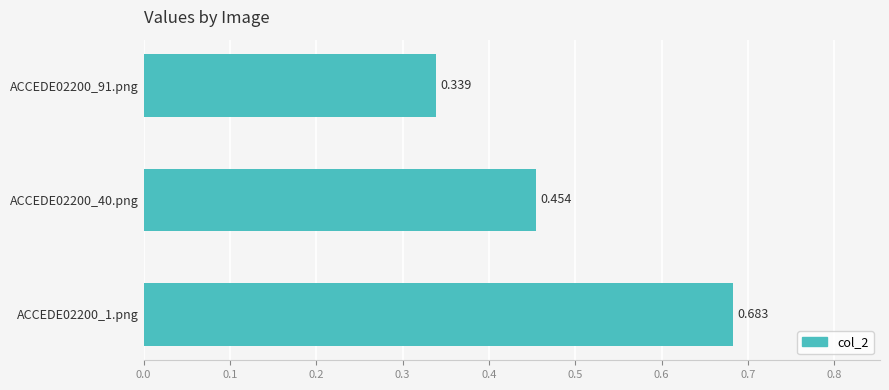

How many series are shown in this chart?

1